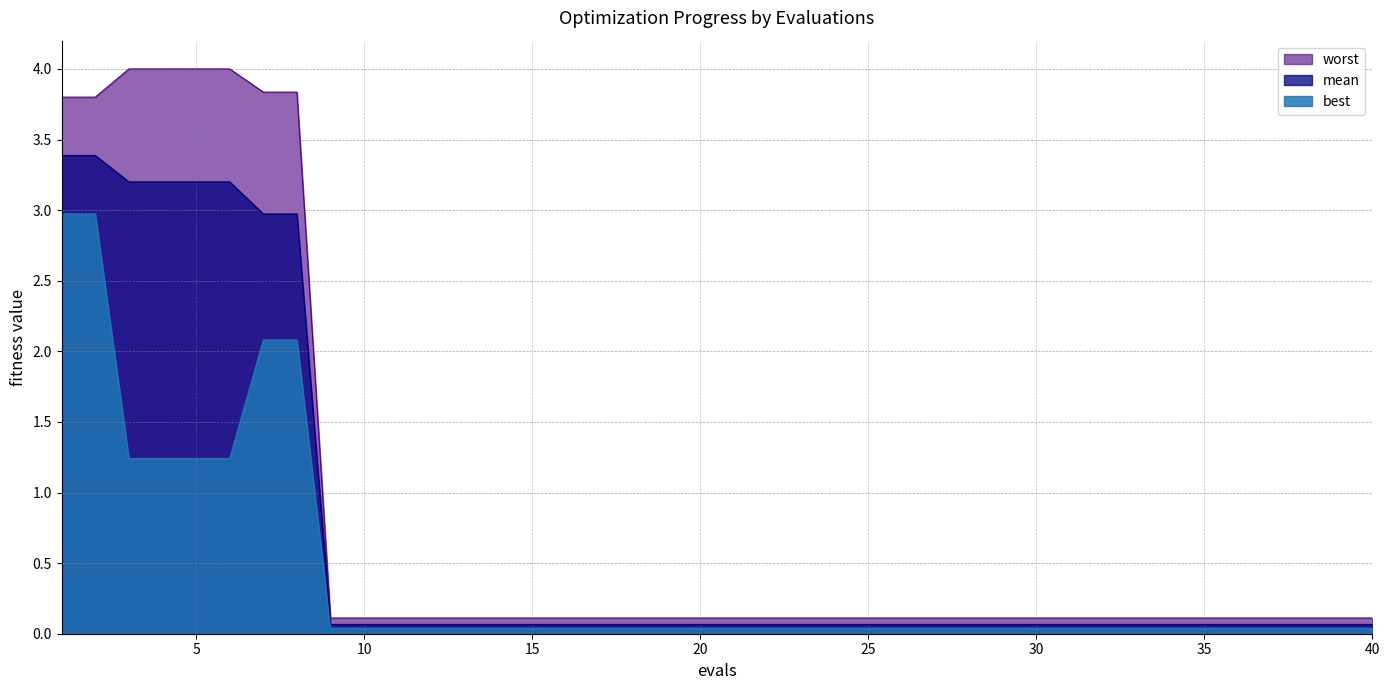

What is the sum of the mean values at 2 and 24?

3.5